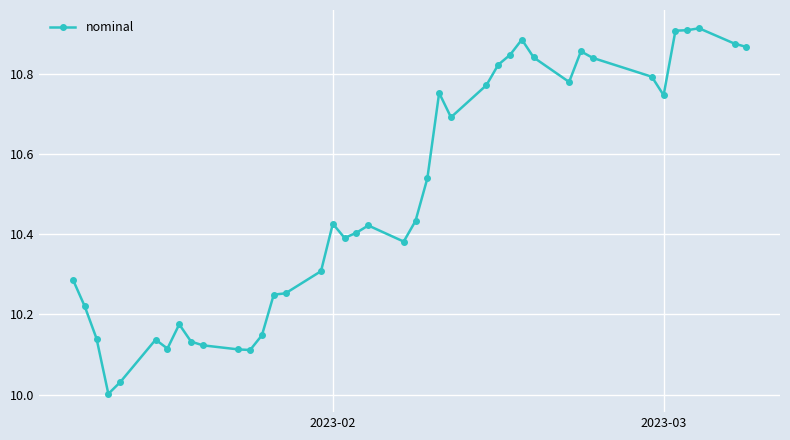

Count the number of data series in this chart.

1